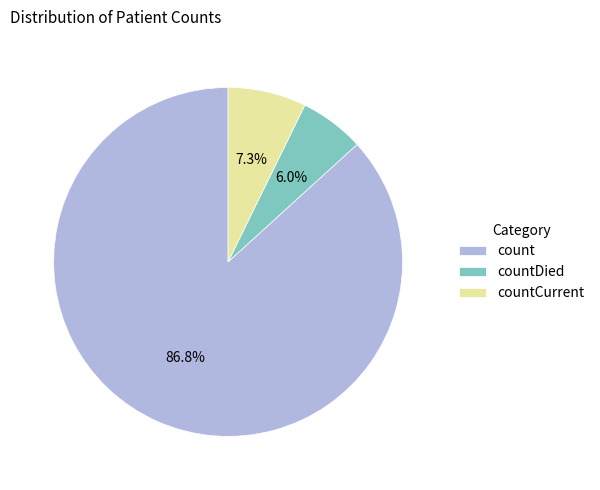

Which slice is the largest?

count